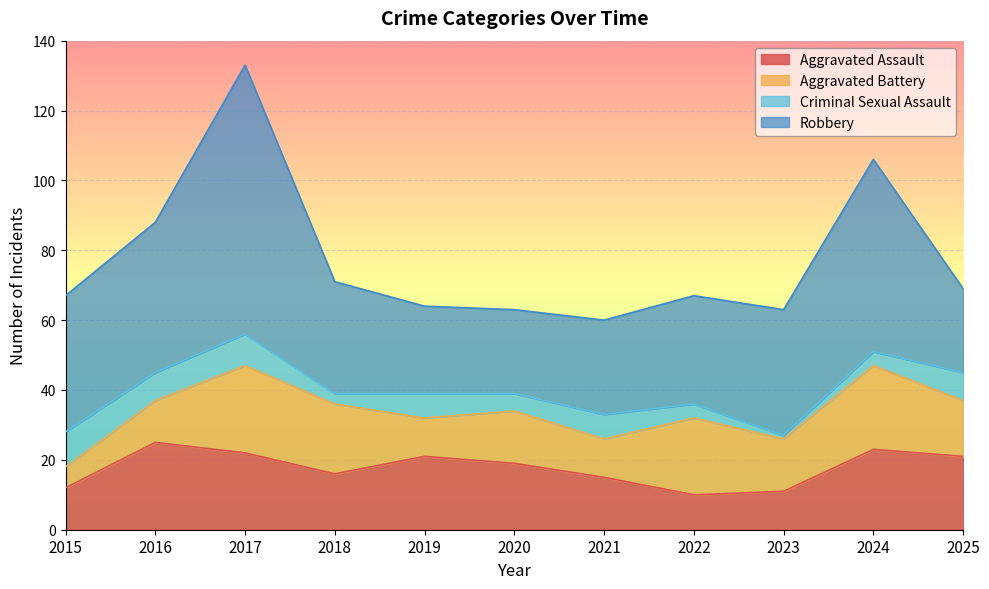

Reading left to right, what are all the values shown in this chart?

Aggravated Assault: 2015=12	2016=25	2017=22	2018=16	2019=21	2020=19	2021=15	2022=10	2023=11	2024=23	2025=21
Aggravated Battery: 2015=6	2016=12	2017=25	2018=20	2019=11	2020=15	2021=11	2022=22	2023=15	2024=24	2025=16
Criminal Sexual Assault: 2015=10	2016=8	2017=9	2018=3	2019=7	2020=5	2021=7	2022=4	2023=1	2024=4	2025=8
Robbery: 2015=39	2016=43	2017=77	2018=32	2019=25	2020=24	2021=27	2022=31	2023=36	2024=55	2025=24